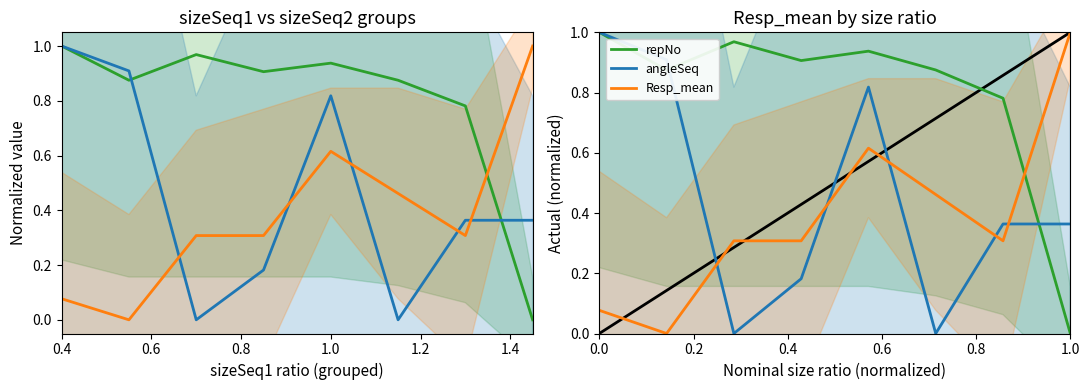

What is the total value across all series at 0.6?

1.8